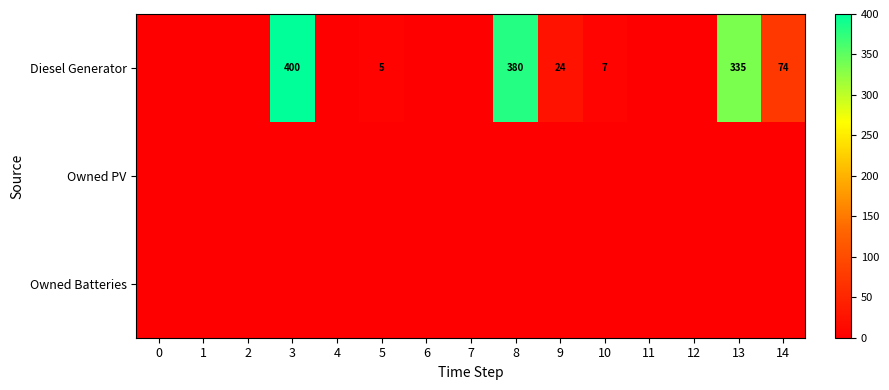

How many data points in Diesel Generator are above 0?

7